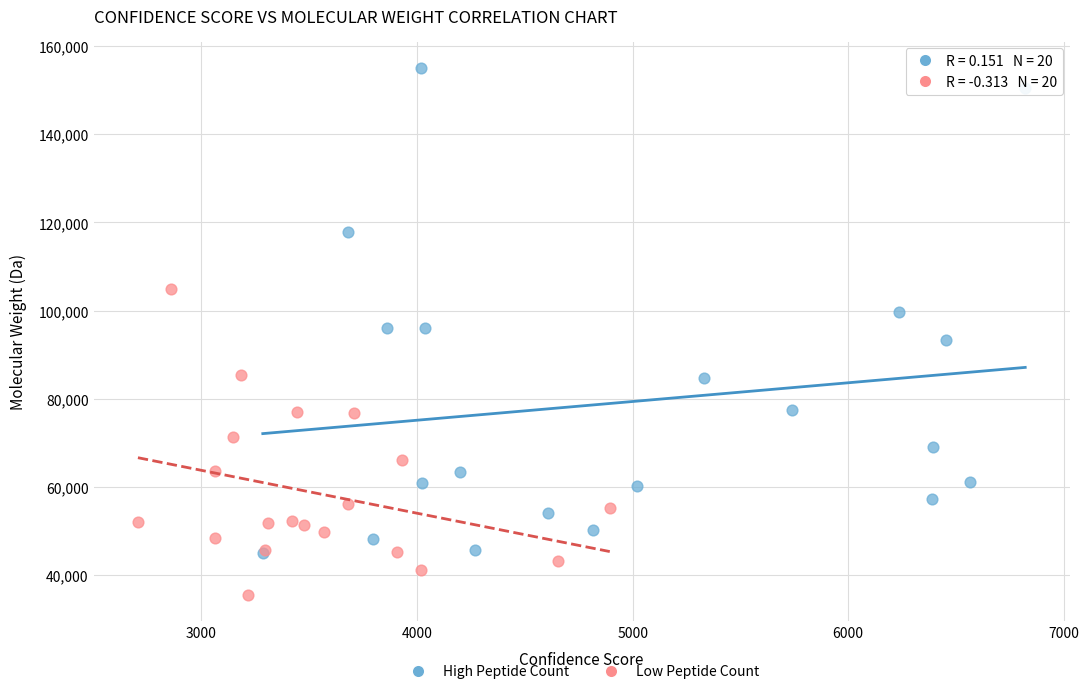

Which series contains the lowest Y value?

Low Peptide Count